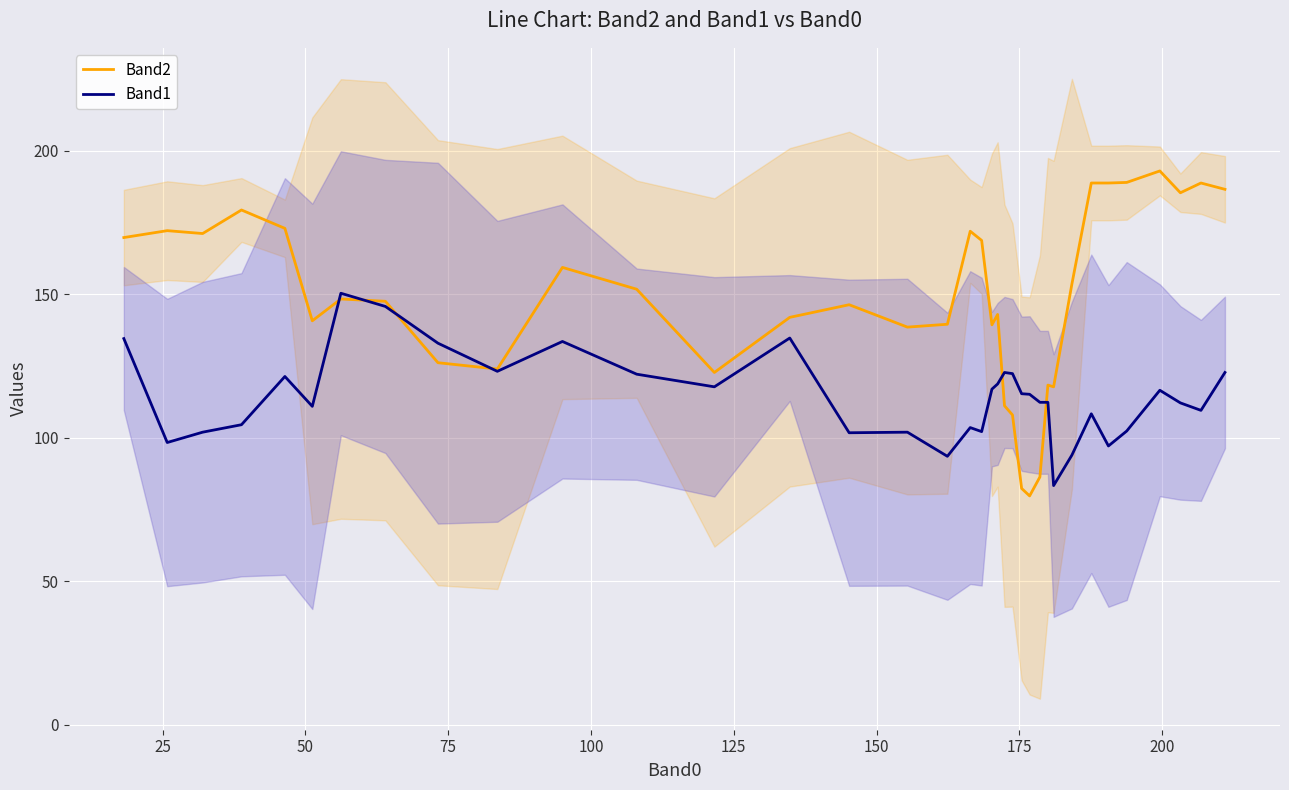

True or false: Band1 and Band2 intersect in this chart.

True